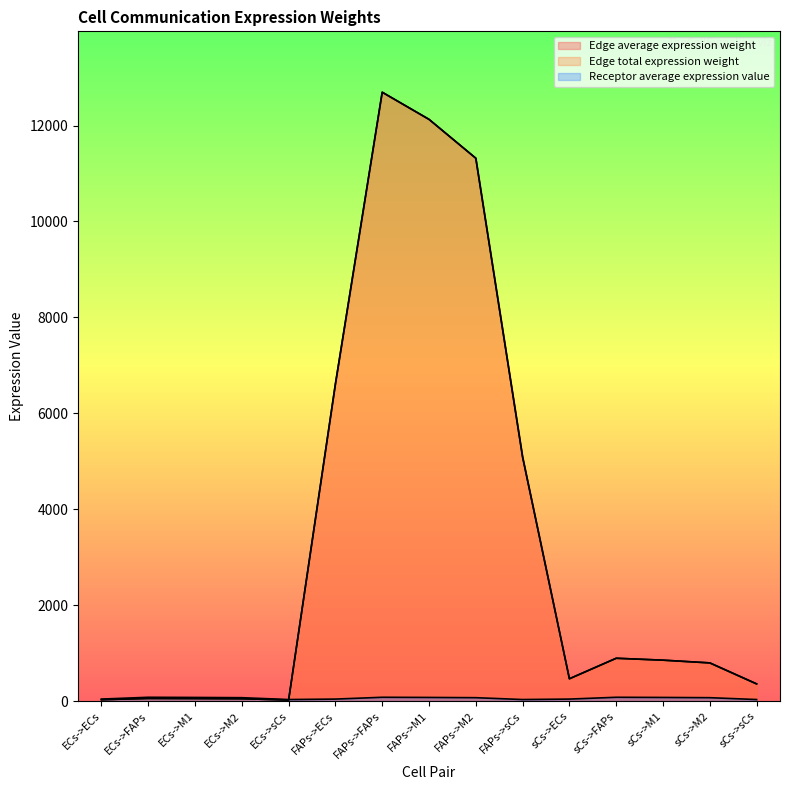

Which category has the lowest value in the Edge total expression weight series?

ECs->sCs